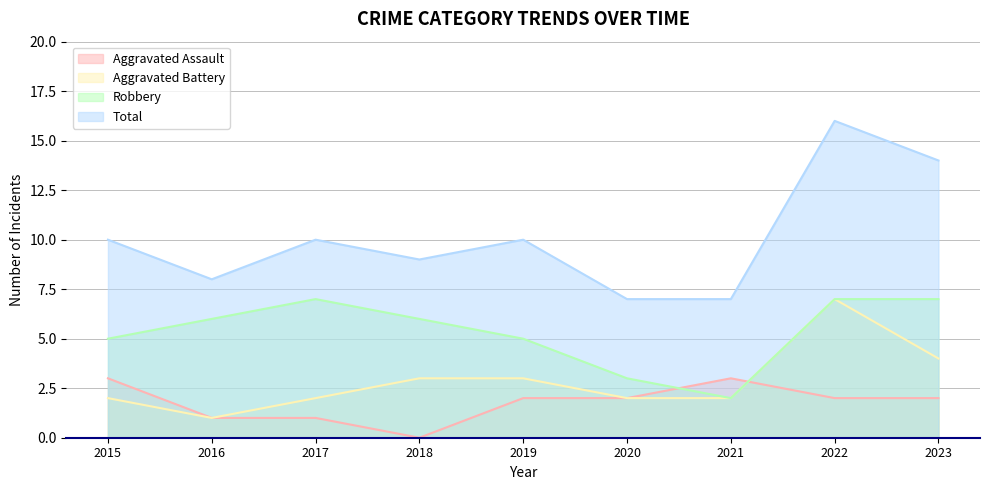

Reading left to right, what are all the values shown in this chart?

Aggravated Assault: 3	1	1	0	2	2	3	2	2
Aggravated Battery: 2	1	2	3	3	2	2	7	4
Robbery: 5	6	7	6	5	3	2	7	7
Total: 10	8	10	9	10	7	7	16	14